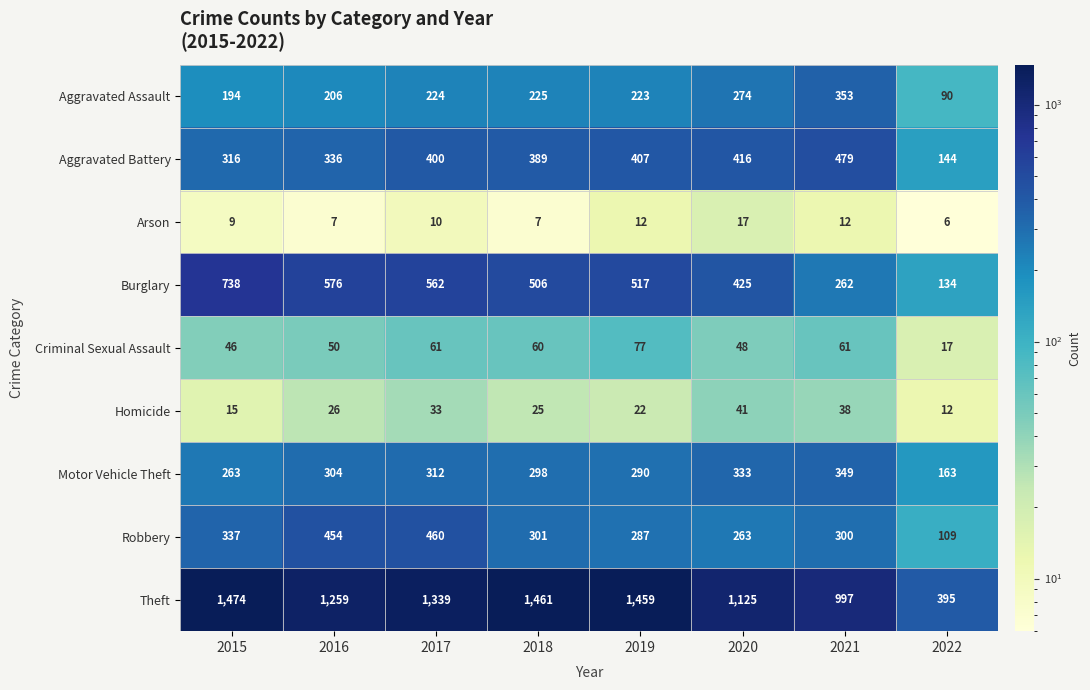

What is the smallest value displayed?

6